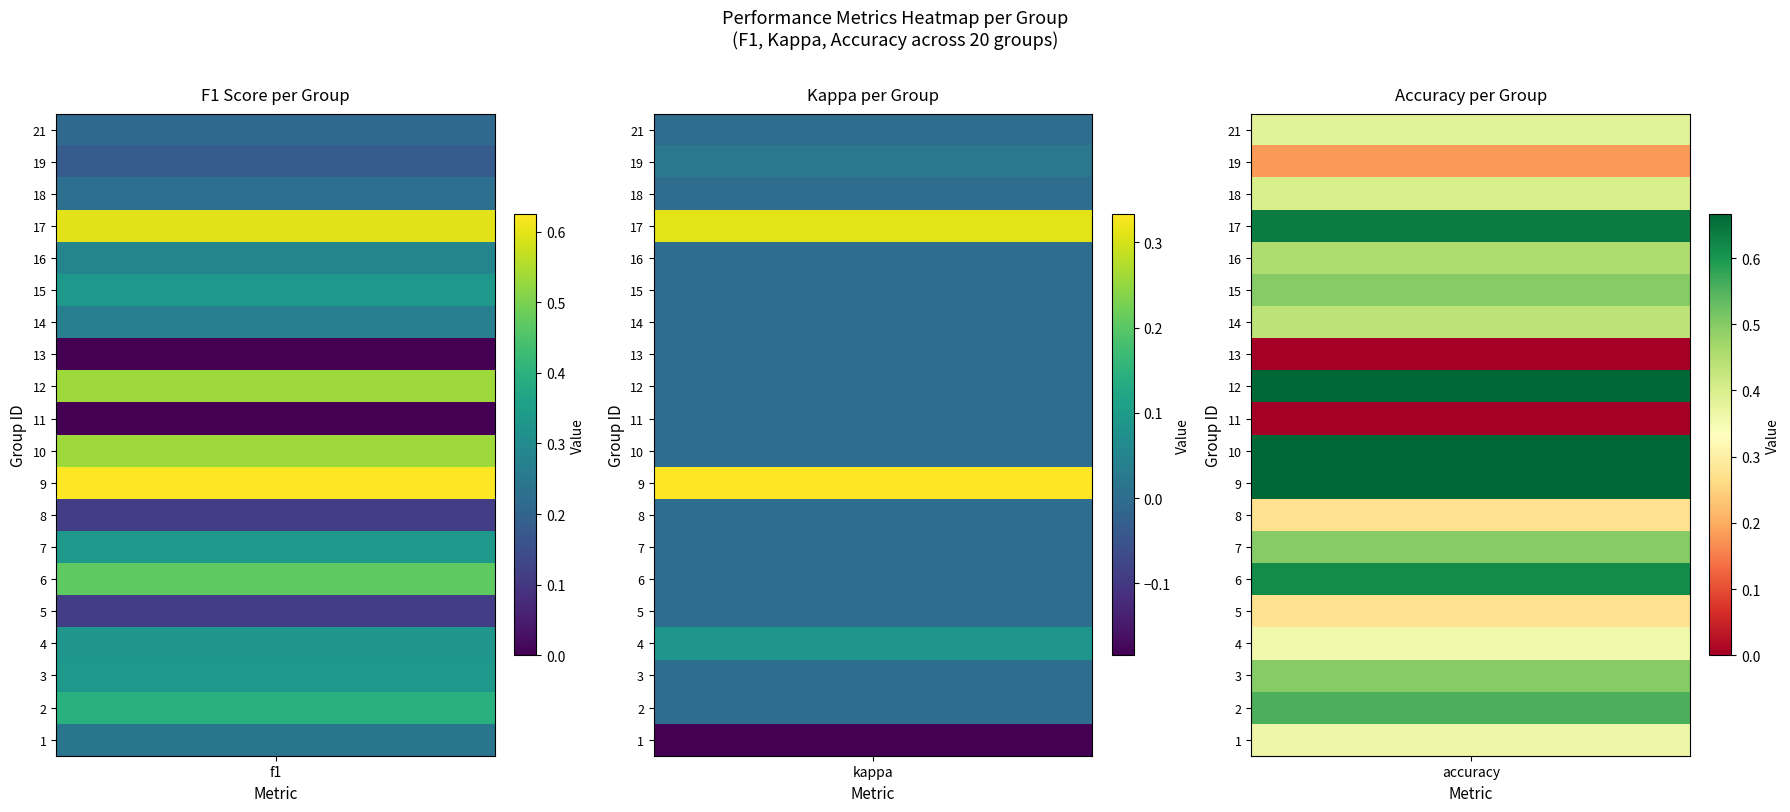

What is the sum of all 21 values?

0.6